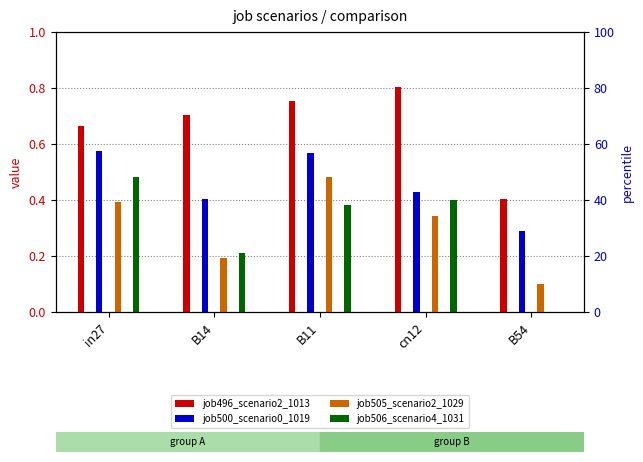

Reading left to right, list all the values displayed in this chart.

job496_scenario2_1013: 0.7	0.7	0.8	0.8	0.4
job500_scenario0_1019: 0.6	0.4	0.6	0.4	0.3
job505_scenario2_1029: 0.4	0.2	0.5	0.3	0.1
job506_scenario4_1031: 0.5	0.2	0.4	0.4	0.0